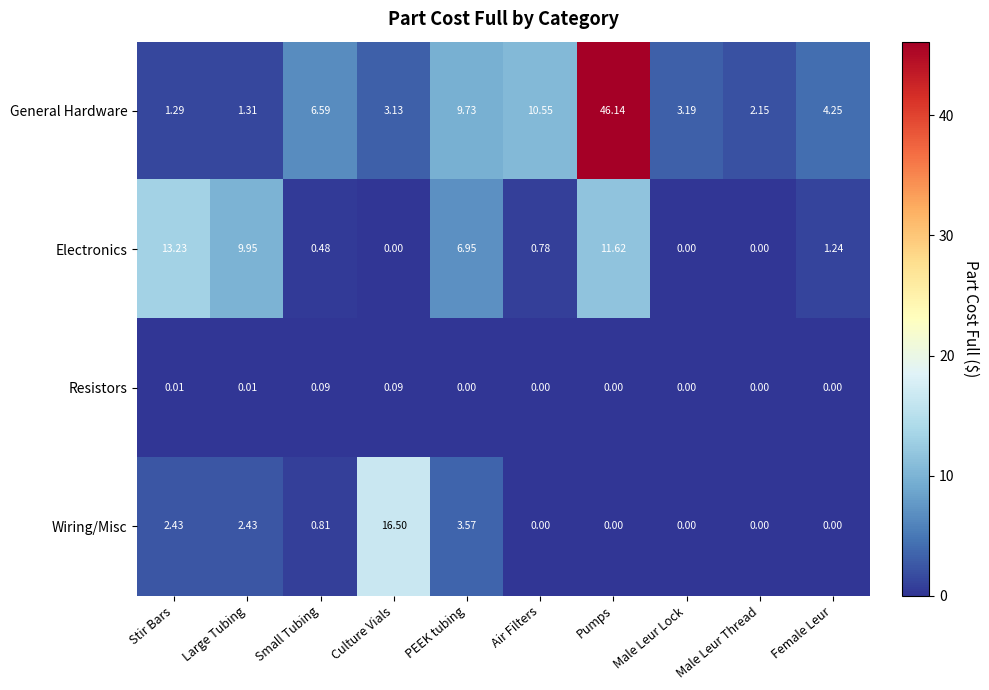

How many distinct data groups are displayed?

4